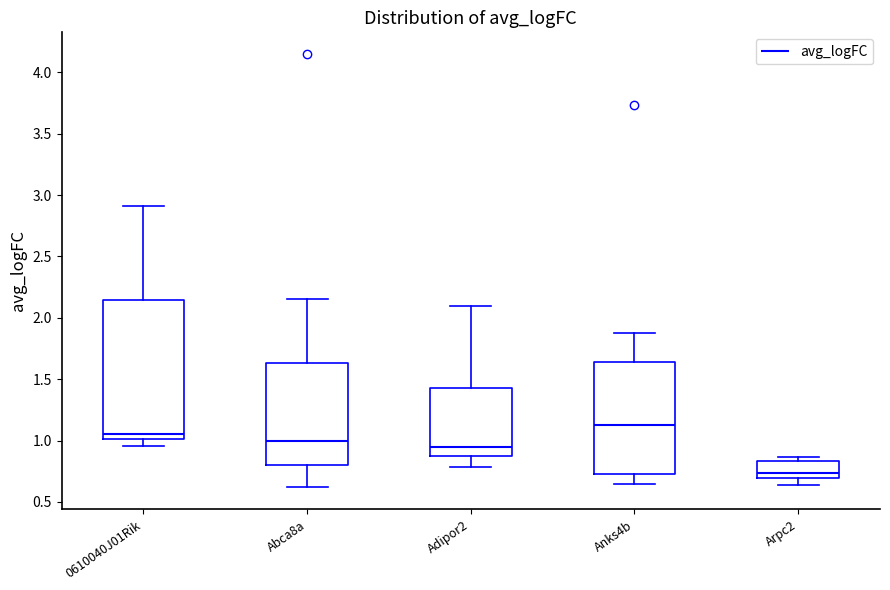

Reading left to right, transcribe this box plot: for each box, give where its median line is, the range the box spans, and where its two whiskers end, as read against the y-axis. The values are not printed on the chart, so give them approximately, as read against the axis.

0610040J01Rik: median 1.05, box 1.00 to 2.15, whiskers 0.95 to 2.90
Abca8a: median 1.00, box 0.80 to 1.65, whiskers 0.60 to 2.15
Adipor2: median 0.95, box 0.85 to 1.45, whiskers 0.80 to 2.10
Anks4b: median 1.15, box 0.75 to 1.65, whiskers 0.65 to 1.85
Arpc2: median 0.75, box 0.70 to 0.85, whiskers 0.65 to 0.85 (just above the box's upper edge)